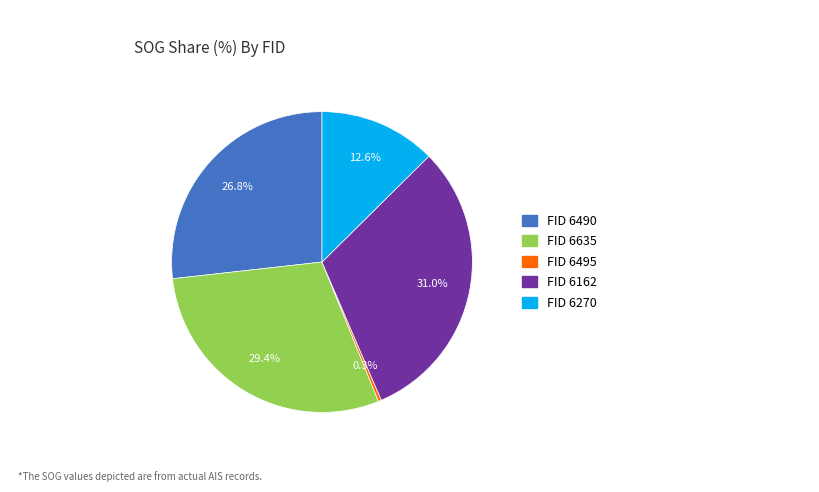

Is there any slice that represents more than half of the pie?

No